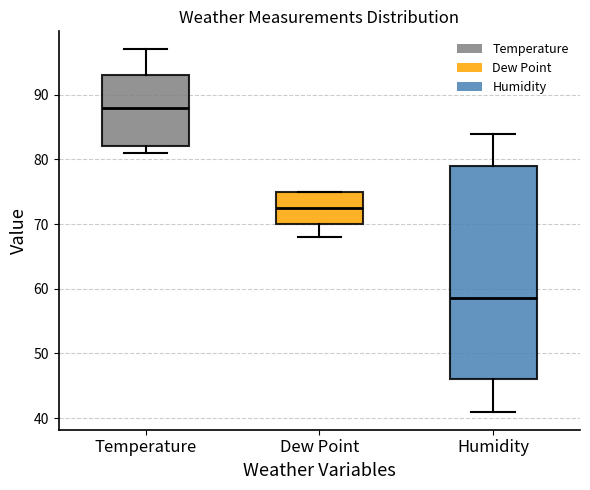

Which box is the tallest, from its lower edge to its upper edge?

Humidity